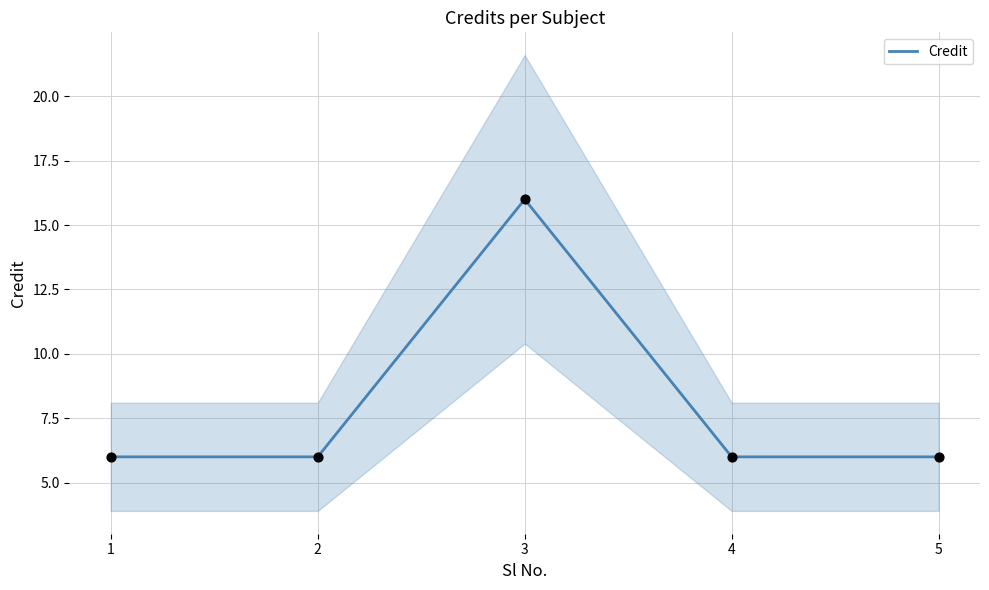

Between 3 and 1, which is larger?

3